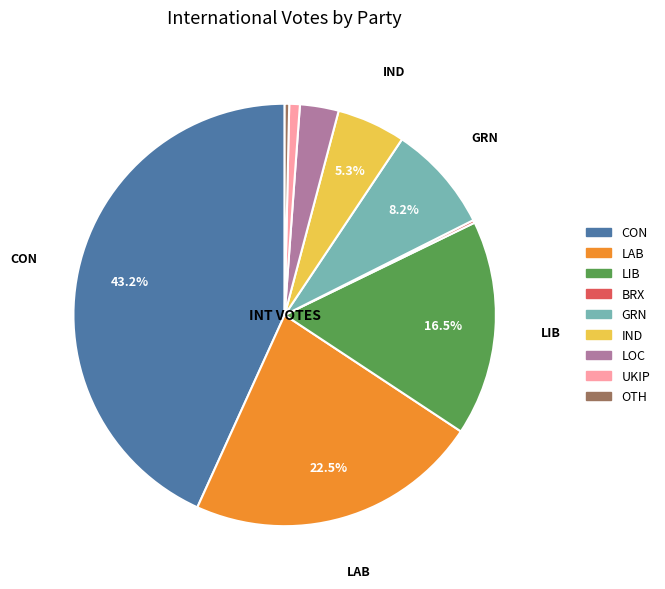

Is UKIP the majority of the pie?

No